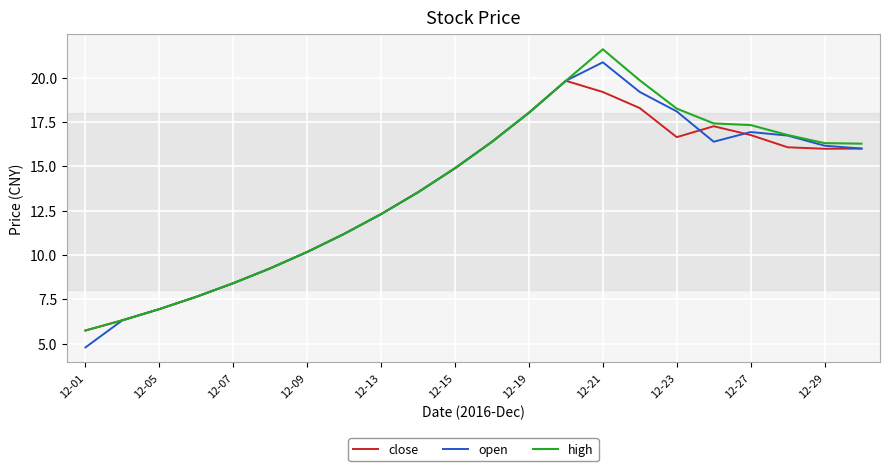

Which series has the largest range (max minus min)?

open